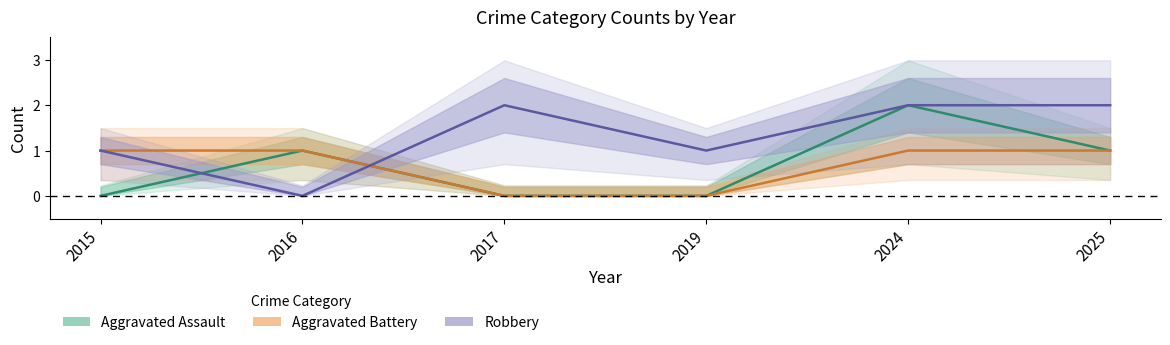

How many data points in Aggravated Assault are less than 1?

3